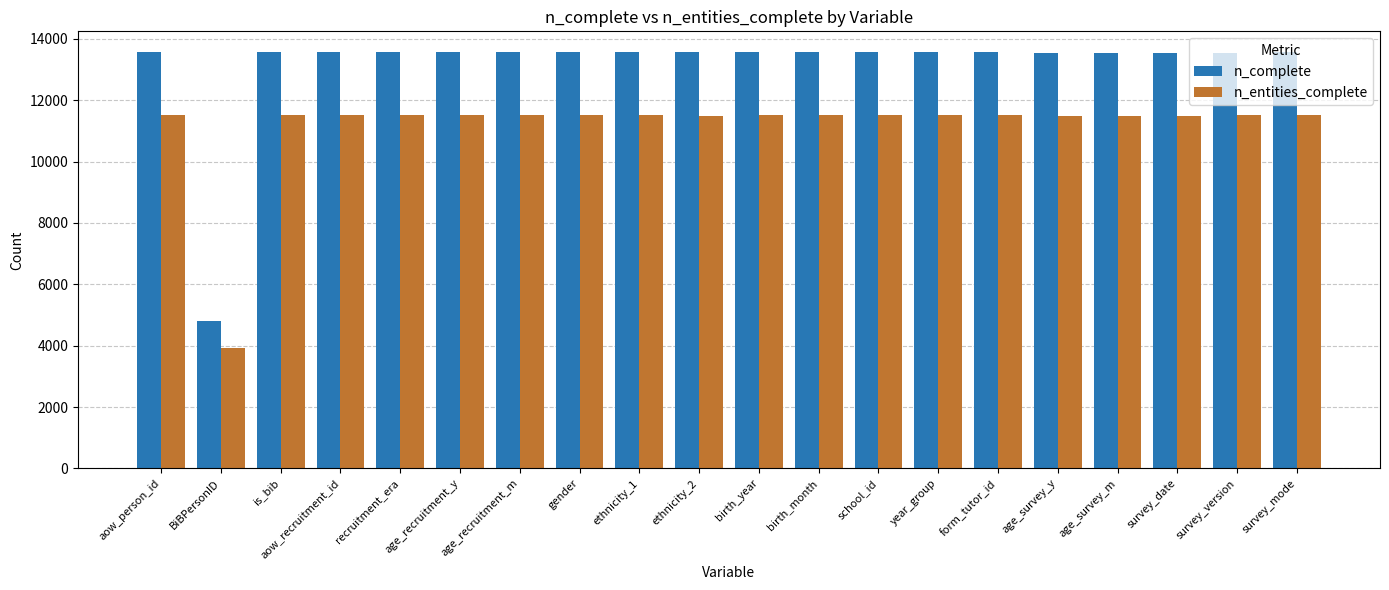

What is the difference between the highest and lowest values at year_group?

2058